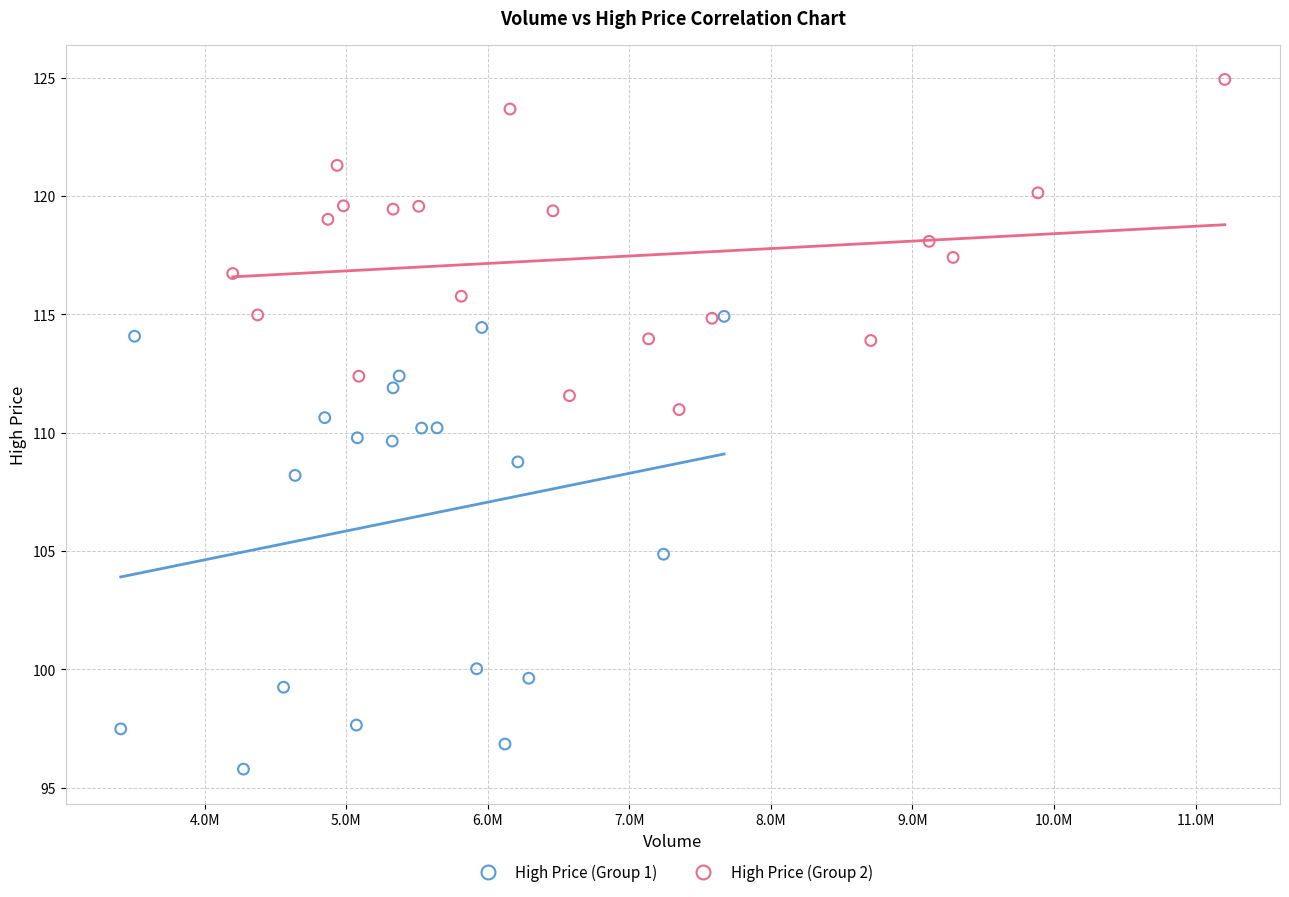

What are all the series names shown in the legend?

High Price (Group 1), High Price (Group 2)